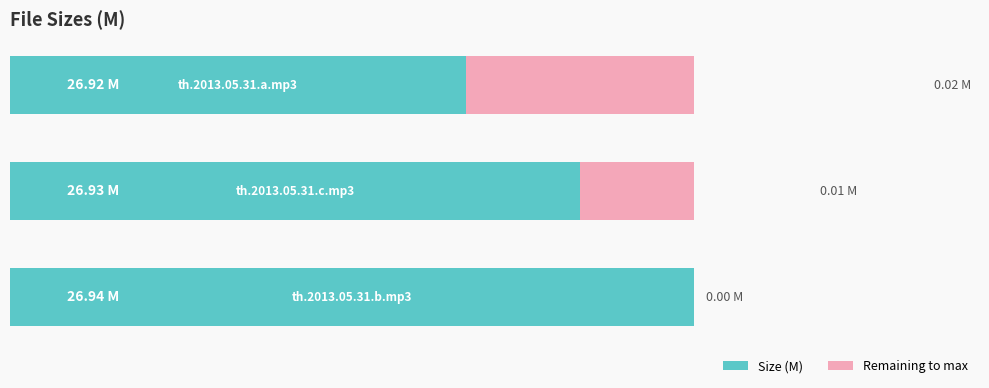

The value of Size (M) at 0 is 39.8. True or false?

False